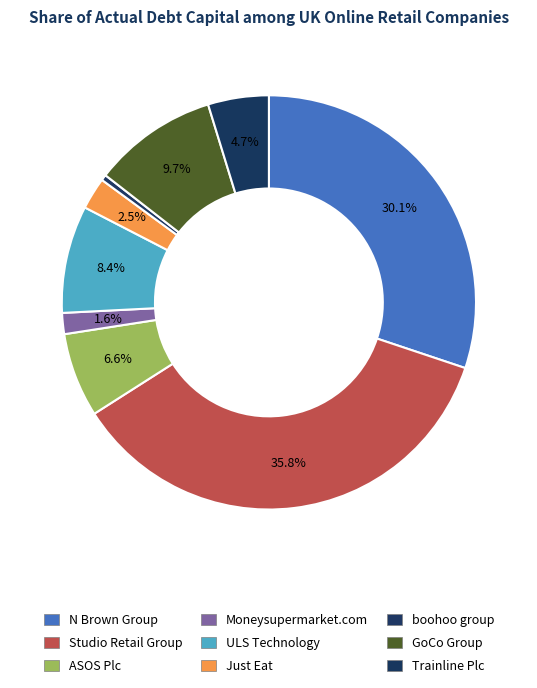

How many slices are in this pie chart?

9